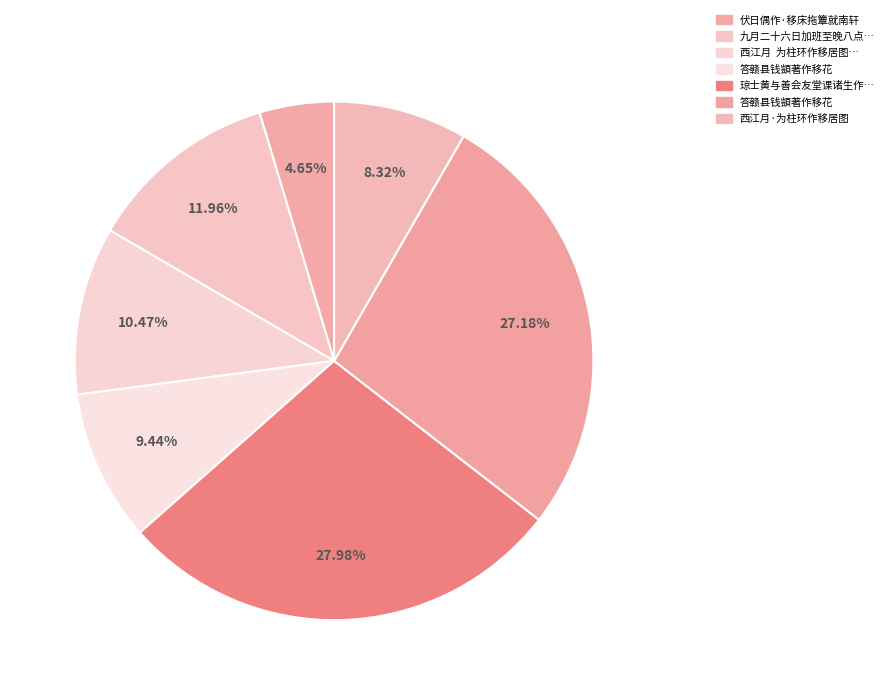

How many segments does this pie chart have?

7